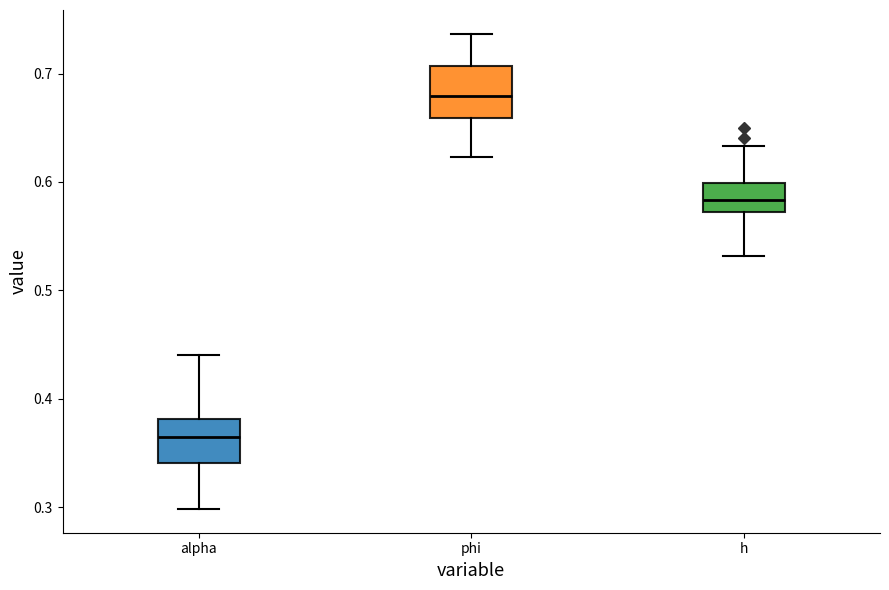

Reading left to right, read every box against the y-axis: the position of its median line, the range the box covers, and the ends of its whiskers. The values are not printed on the chart, so give them approximately, as read against the axis.

alpha: median 0.36, box 0.34 to 0.38, whiskers 0.30 to 0.44
phi: median 0.68, box 0.66 to 0.71, whiskers 0.62 to 0.74
h: median 0.58, box 0.57 to 0.60, whiskers 0.53 to 0.63